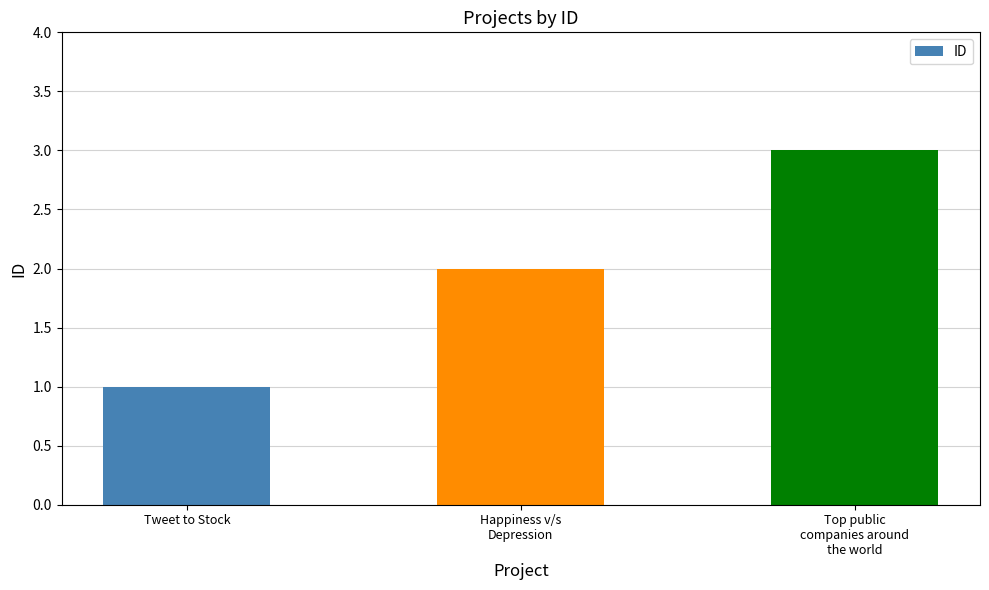

What is the difference between the maximum and minimum values?

2